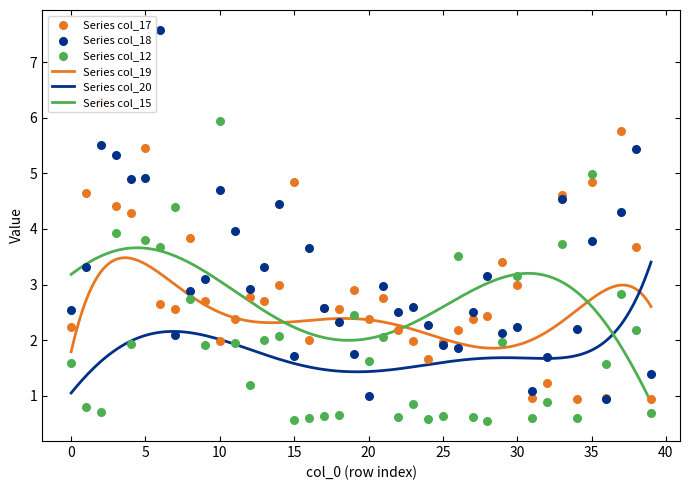

What is the maximum value for Series col_19?

3.5